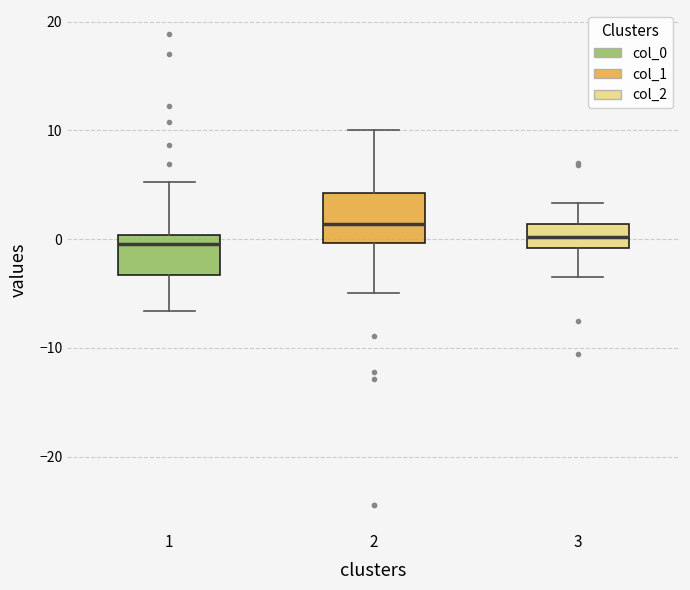

Reading left to right, transcribe this box plot: for each box, give where its median line is, the range the box spans, and where its two whiskers end, as read against the y-axis. The values are not printed on the chart, so give them approximately, as read against the axis.

1: median 0 (just below the box's upper edge), box -3 to 0, whiskers -7 to 5
2: median 1, box 0 to 4, whiskers -5 to 10
3: median 0, box -1 to 1, whiskers -3 to 3